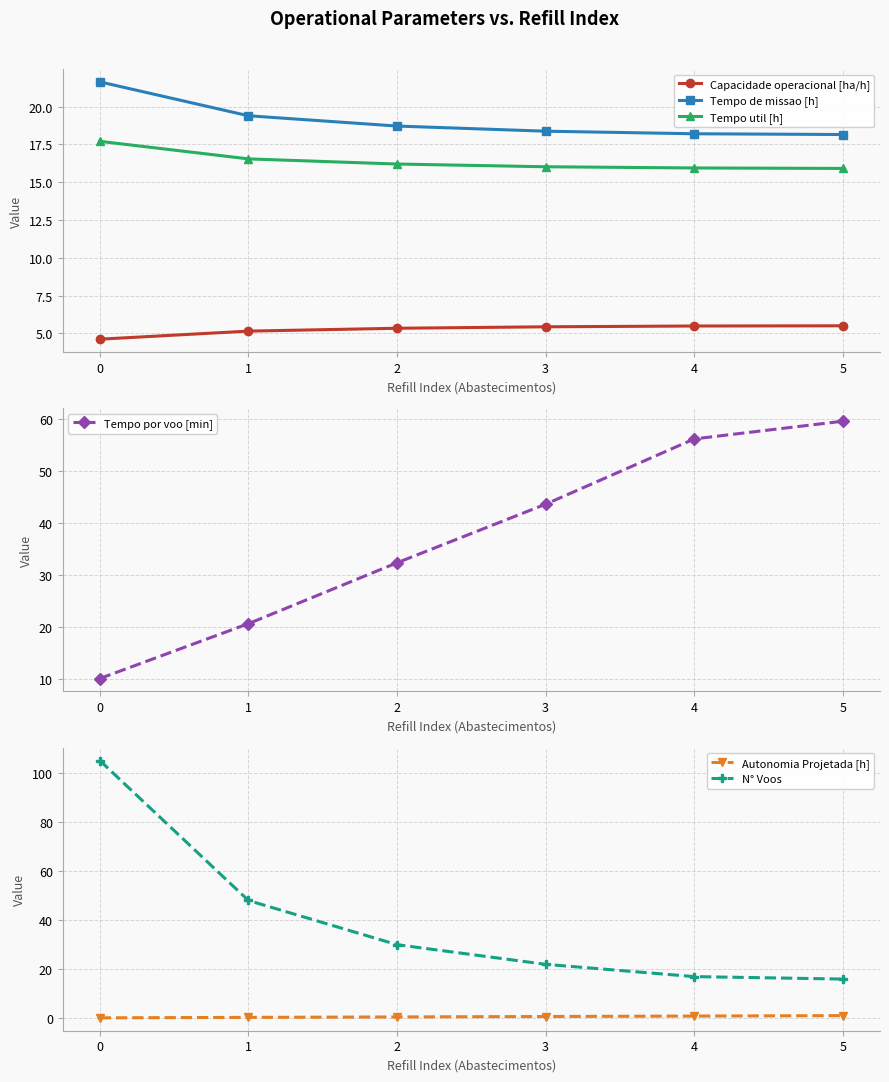

Which series changed the most between 0 and 2?

N° Voos